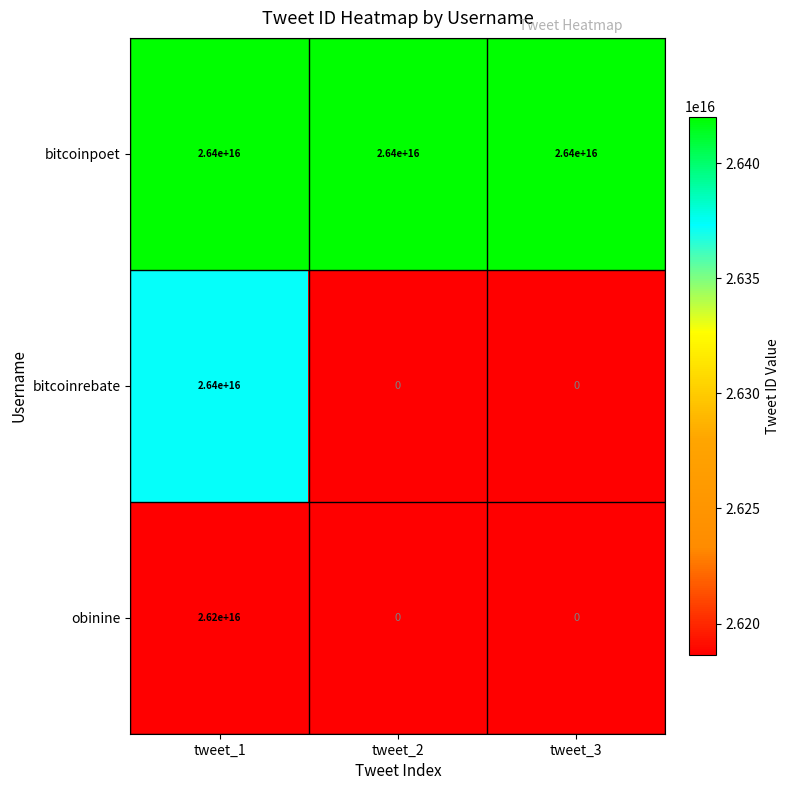

The value of bitcoinrebate at tweet_2 is 0. True or false?

True